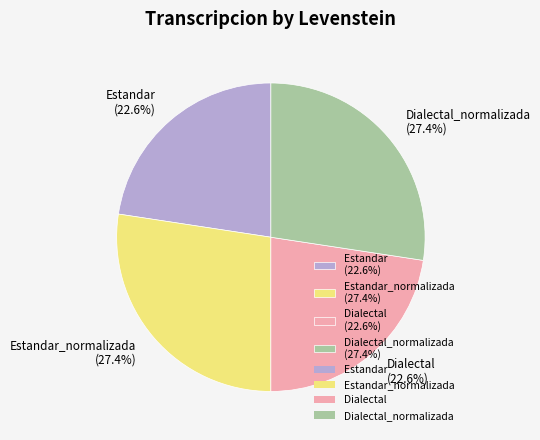

What is the total percentage of Dialectal_normalizada (27.4%) and Dialectal (22.6%)?

50.0%